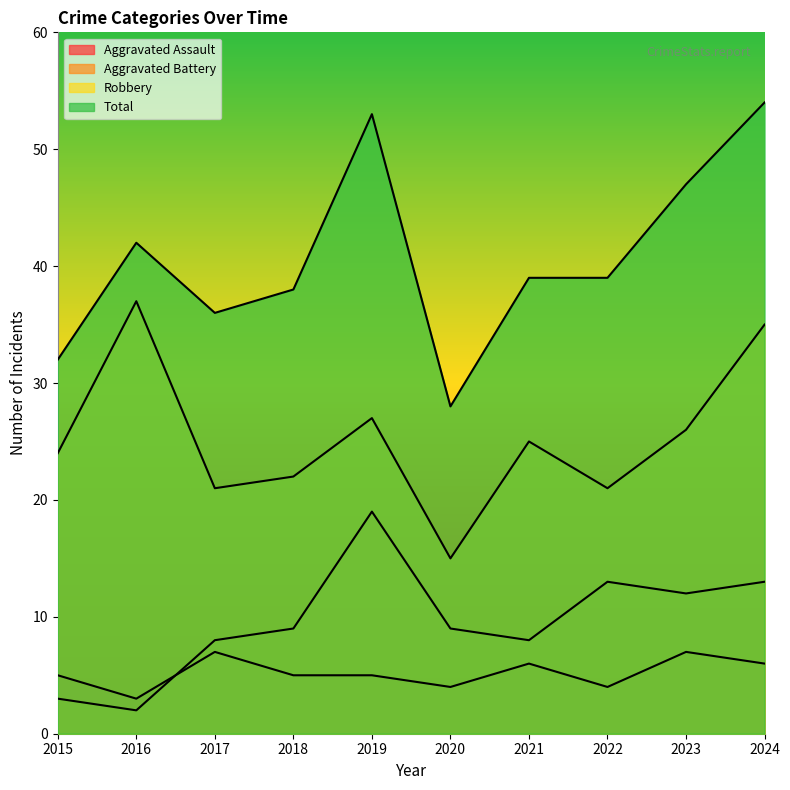

Does the chart display data point markers on the line(s)?

No